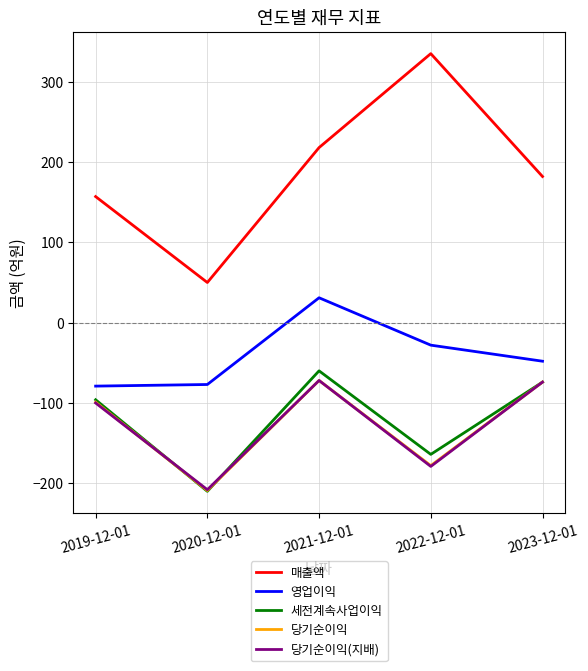

What are all the series names shown in the legend?

매출액, 영업이익, 세전계속사업이익, 당기순이익, 당기순이익(지배)